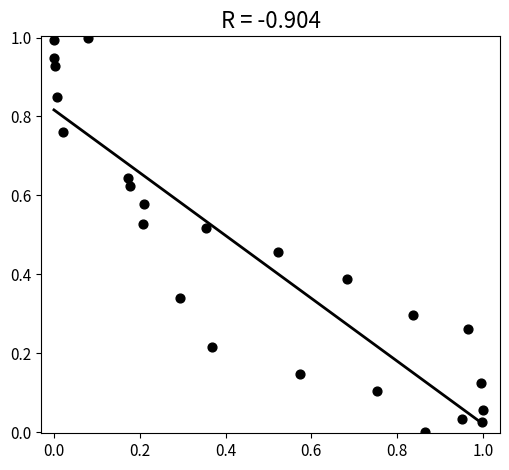

What is the range of X values (max minus min)?

1.0